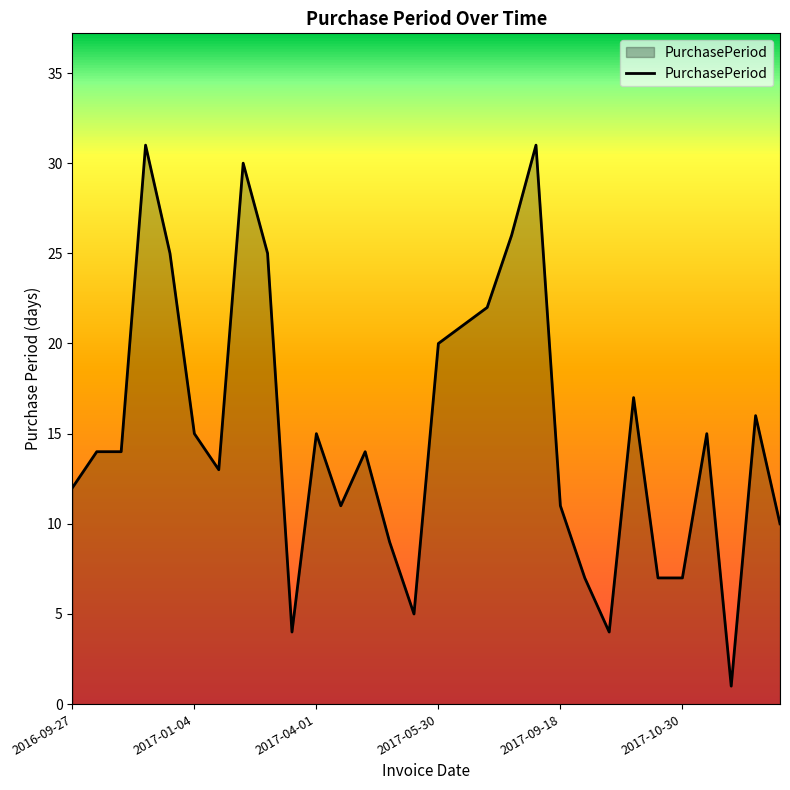

What is the difference between the maximum and minimum values?

30